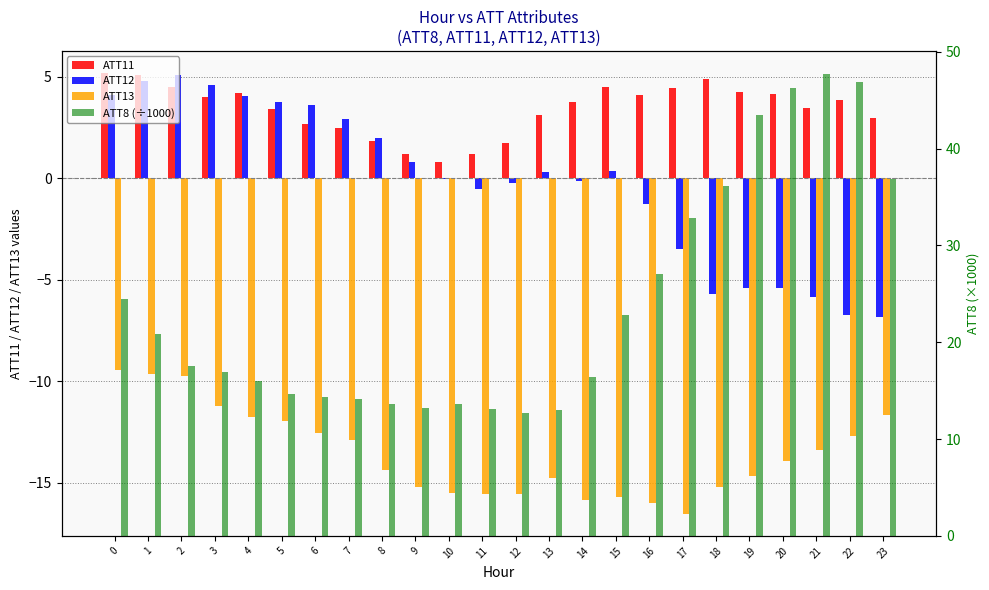

How many bars are there in each group?

4